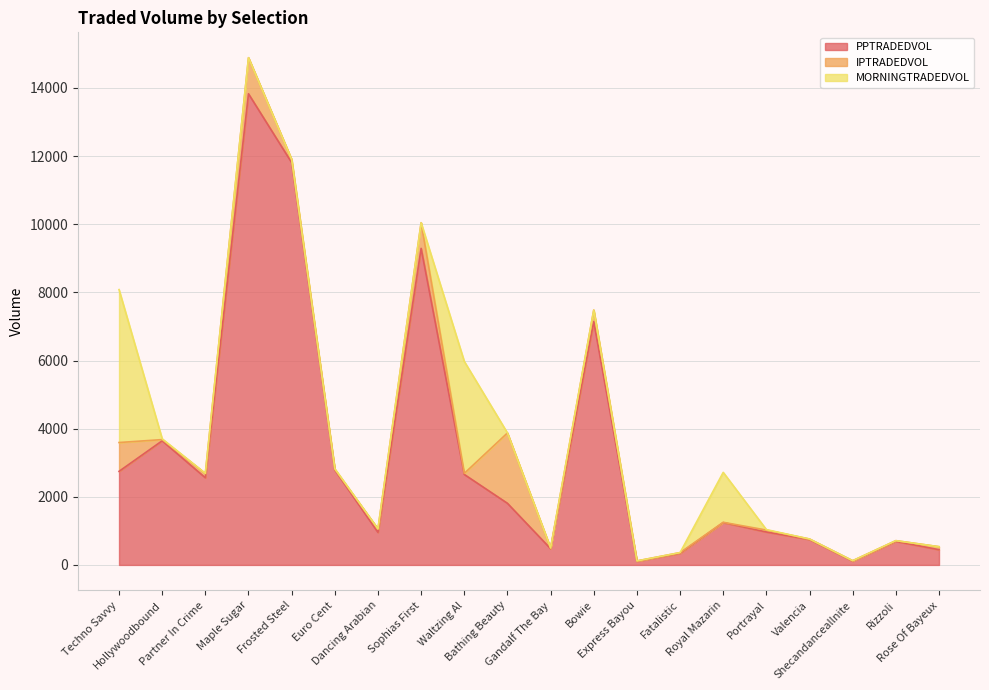

Between which two adjacent categories do MORNINGTRADEDVOL and PPTRADEDVOL first intersect?

Techno Savvy and Hollywoodbound